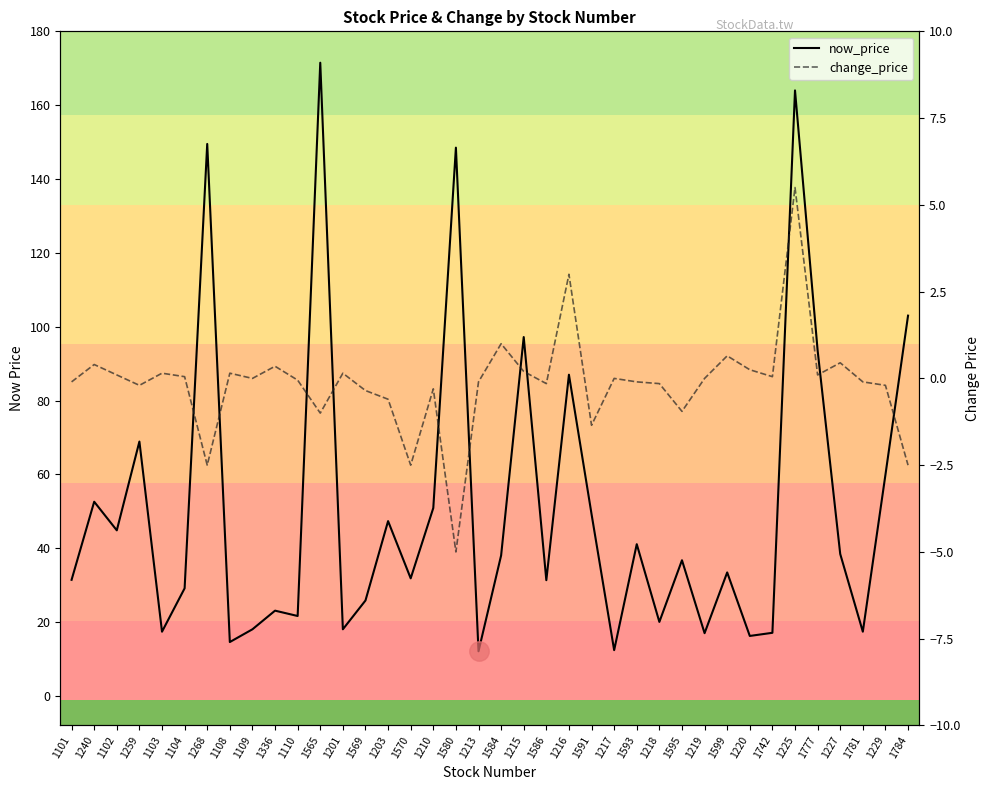

Reading left to right, extract all data points from this chart.

now_price: 31.4	52.6	44.9	68.9	17.4	29.1	149.5	14.6	18.1	23.1	21.6	171.5	18.1	25.9	47.4	31.9	50.9	148.5	12.1	38.0	97.2	31.4	87.0	49.2	12.4	41.1	20.1	36.8	17.0	33.5	16.2	17.1	164.0	93.6	38.5	17.4	59.9	103.0
change_price: -0.1	0.4	0.1	-0.2	0.1	0.1	-2.5	0.1	0.0	0.3	-0.1	-1.0	0.1	-0.3	-0.6	-2.5	-0.3	-5.0	-0.1	1.0	0.2	-0.1	3.0	-1.4	0.0	-0.1	-0.1	-0.9	0.0	0.7	0.2	0.1	5.5	0.1	0.5	-0.1	-0.2	-2.5